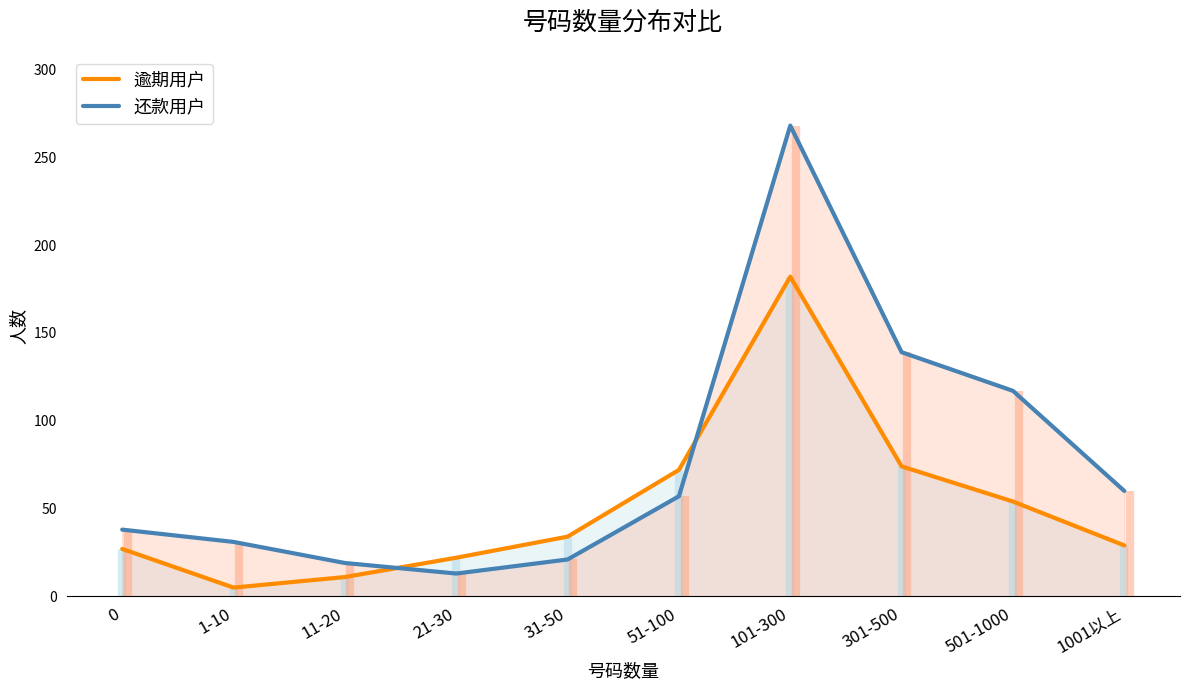

Which series has the widest spread of values?

还款用户